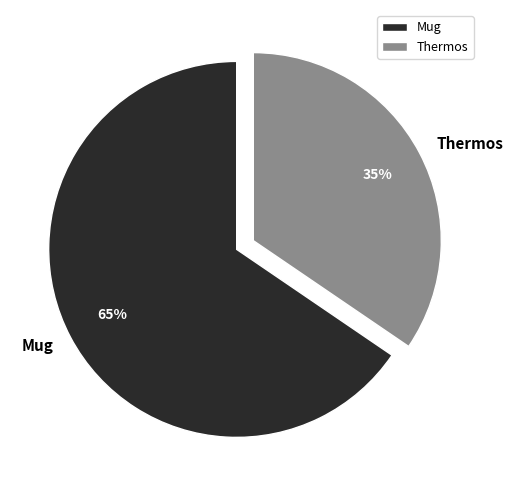

Count the number of slices in the pie.

2